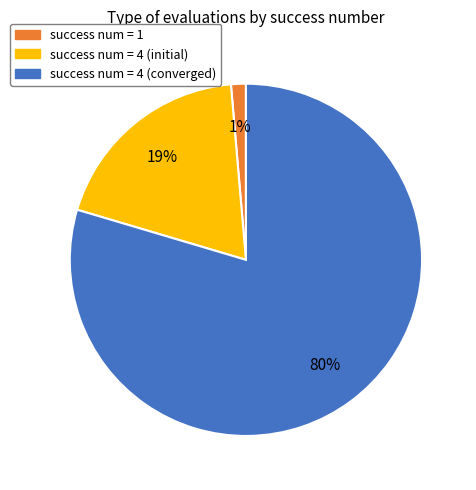

Combined, do success num = 4 (converged) and success num = 4 (initial) account for over 50%?

Yes